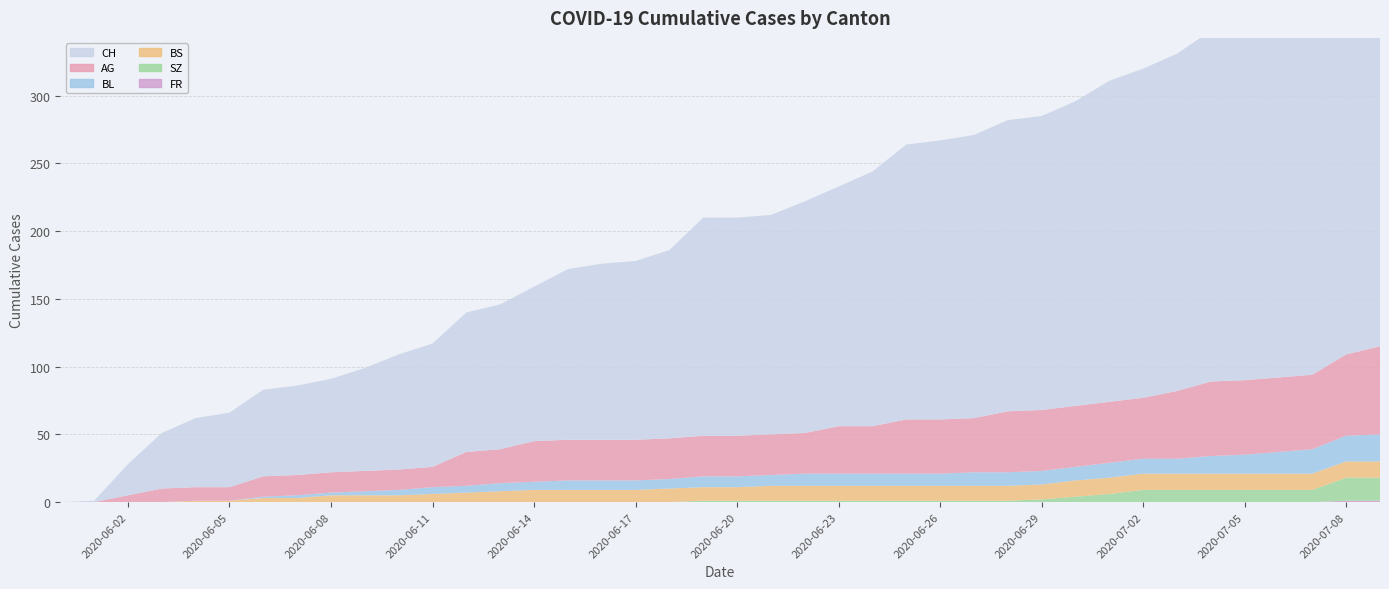

Reading left to right, what are all the values shown in this chart?

CH: 0=0	1=1	2=23	3=41	4=51	5=55	6=64	7=66	8=69	9=76	10=85	11=91	12=103	13=107	14=114	15=126	16=130	17=132	18=139	19=161	20=161	21=162	22=171	23=177	24=188	25=203	26=206	27=209	28=215	29=217	30=225	31=237	32=243	33=249	34=259	35=260	36=263	37=270	38=290	39=298
AG: 0=0	1=0	2=5	3=10	4=10	5=10	6=15	7=15	8=15	9=15	10=15	11=15	12=25	13=25	14=30	15=30	16=30	17=30	18=30	19=30	20=30	21=30	22=30	23=35	24=35	25=40	26=40	27=40	28=45	29=45	30=45	31=45	32=45	33=50	34=55	35=55	36=55	37=55	38=60	39=65
BL: 0=0	1=0	2=0	3=0	4=0	5=0	6=1	7=2	8=2	9=3	10=4	11=5	12=5	13=6	14=6	15=7	16=7	17=7	18=7	19=8	20=8	21=8	22=9	23=9	24=9	25=9	26=9	27=10	28=10	29=10	30=10	31=11	32=11	33=11	34=13	35=14	36=16	37=18	38=19	39=20
BS: 0=0	1=0	2=0	3=0	4=1	5=1	6=3	7=3	8=5	9=5	10=5	11=6	12=7	13=8	14=9	15=9	16=9	17=9	18=10	19=10	20=10	21=11	22=11	23=11	24=11	25=11	26=11	27=11	28=11	29=11	30=12	31=12	32=12	33=12	34=12	35=12	36=12	37=12	38=12	39=12
SZ: 0=0	1=0	2=0	3=0	4=0	5=0	6=0	7=0	8=0	9=0	10=0	11=0	12=0	13=0	14=0	15=0	16=0	17=0	18=0	19=1	20=1	21=1	22=1	23=1	24=1	25=1	26=1	27=1	28=1	29=2	30=4	31=6	32=9	33=9	34=9	35=9	36=9	37=9	38=17	39=17
FR: 0=0	1=0	2=0	3=0	4=0	5=0	6=0	7=0	8=0	9=0	10=0	11=0	12=0	13=0	14=0	15=0	16=0	17=0	18=0	19=0	20=0	21=0	22=0	23=0	24=0	25=0	26=0	27=0	28=0	29=0	30=0	31=0	32=0	33=0	34=0	35=0	36=0	37=0	38=1	39=1